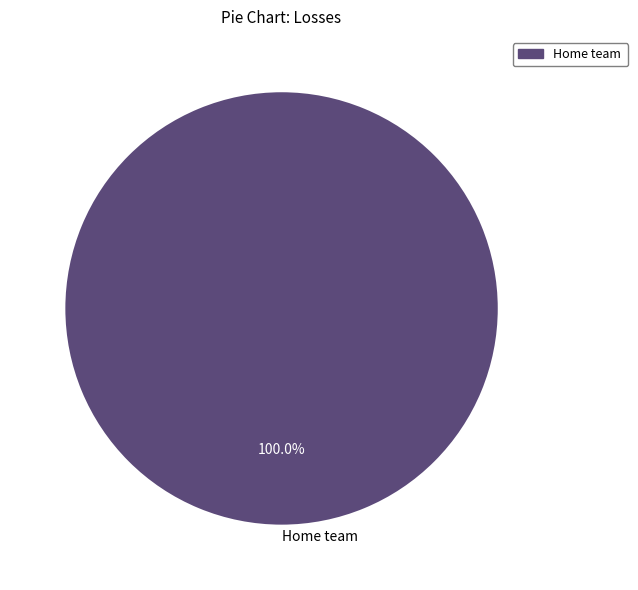

Rank the categories by value from lowest to highest.

Home team